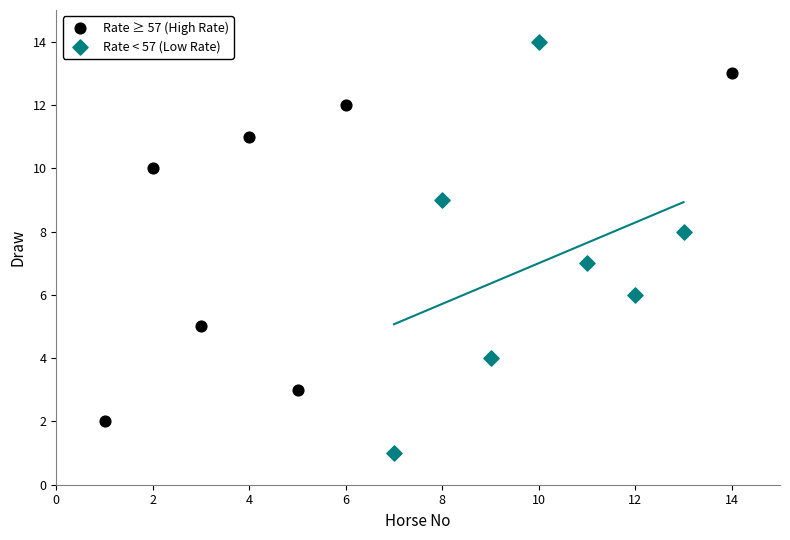

Which series contains the highest Y value?

Rate < 57 (Low Rate)